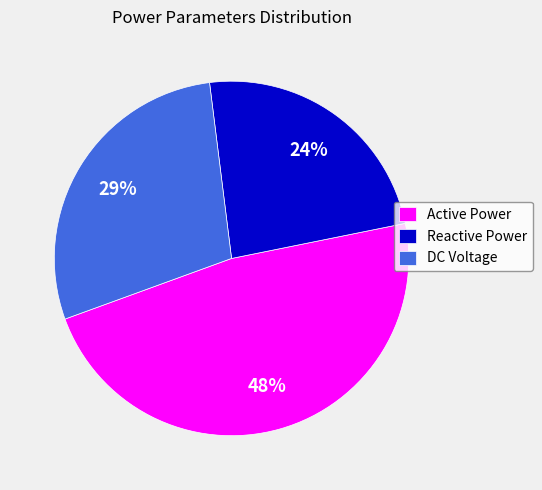

Which has a higher value, DC Voltage or Reactive Power?

DC Voltage